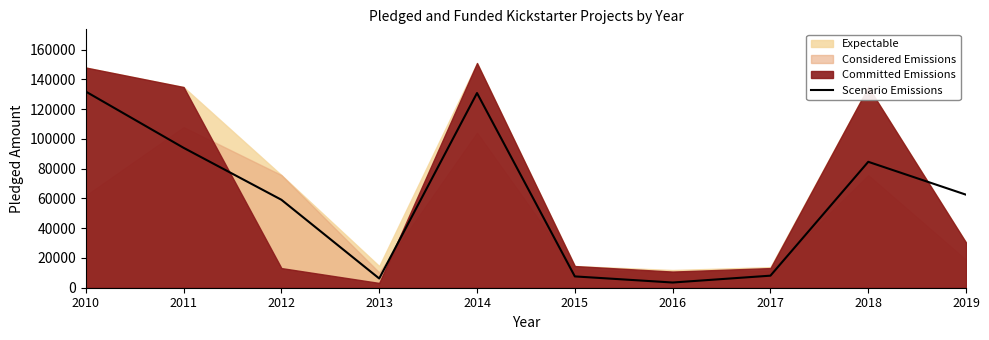

What is the change in value from 2015 to 2017?

+500